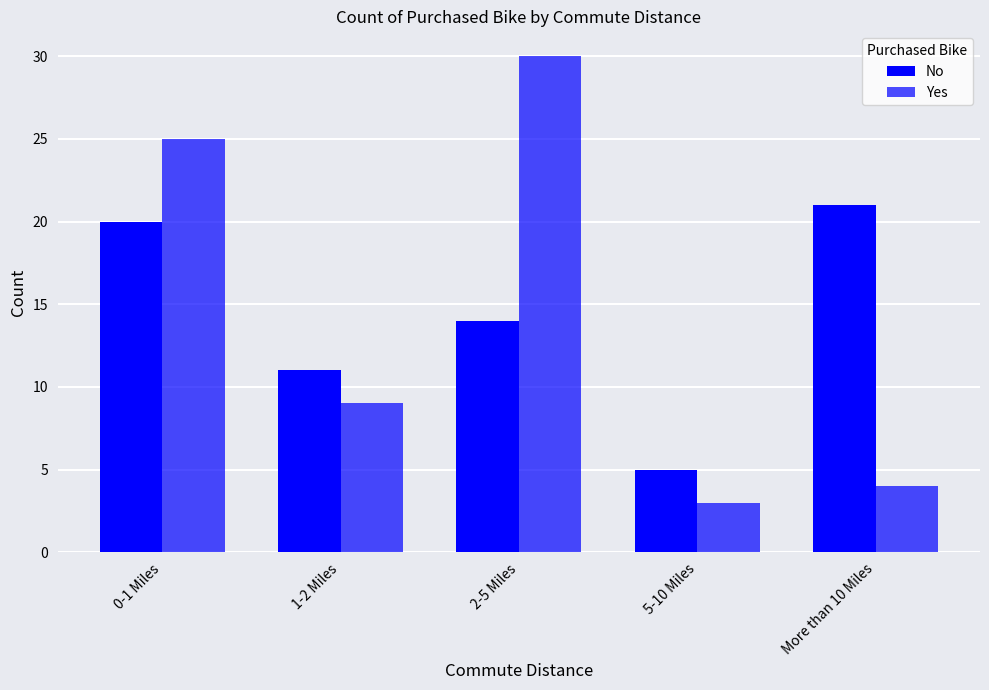

What is the difference between the No values at 1-2 Miles and More than 10 Miles?

10